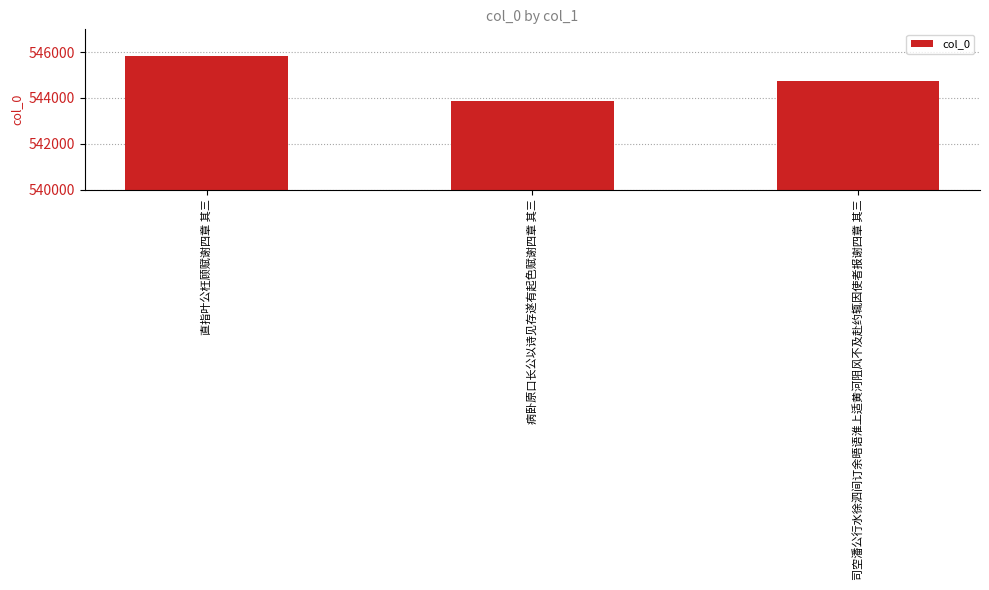

Reading right to left, extract all data points from this chart.

544722	543859	545830